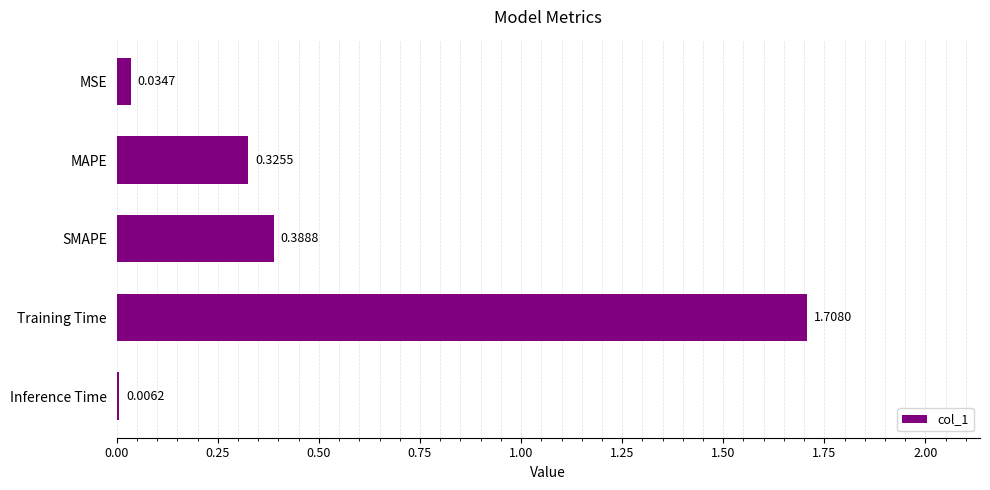

Which has a higher value, Training Time or MSE?

Training Time